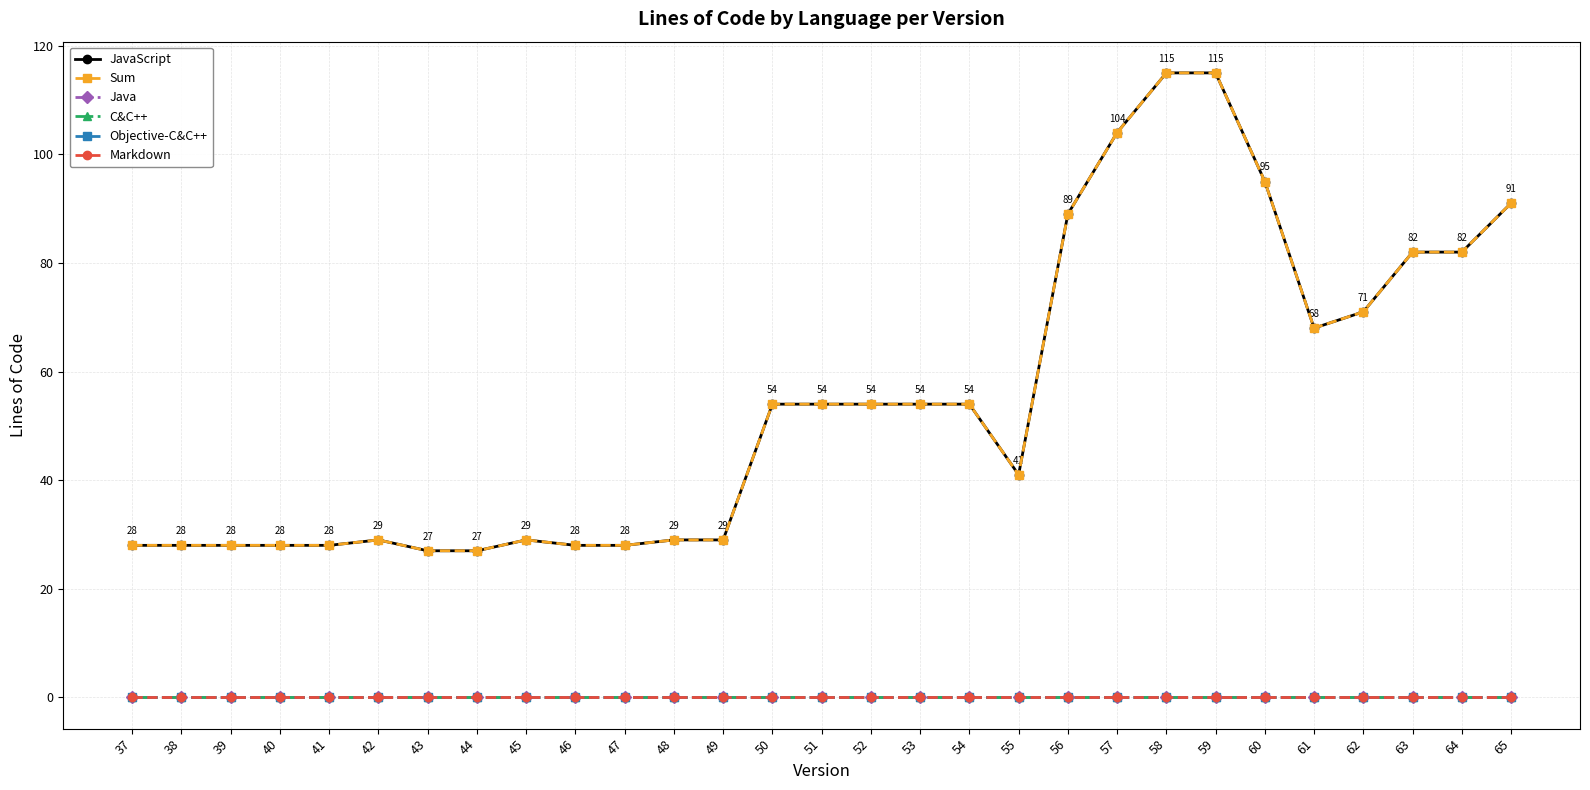

What is the value of the Sum point at the 24th from the left?

95